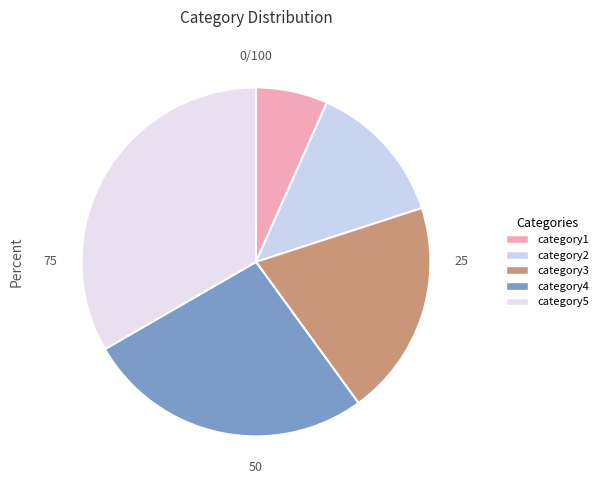

Which category has the smallest portion of the pie?

category1